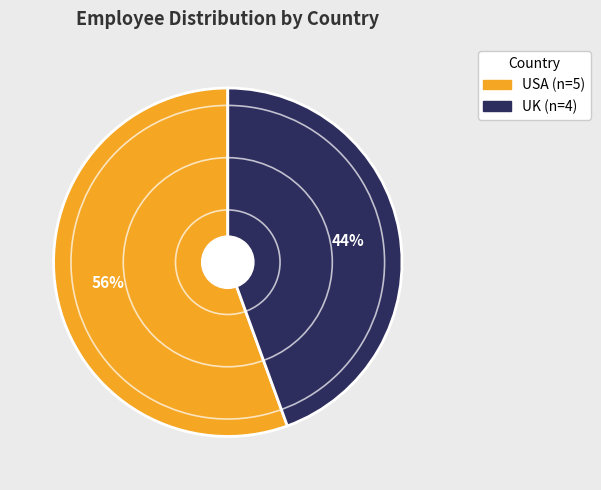

To the nearest percent, what is the average slice percentage?

50%